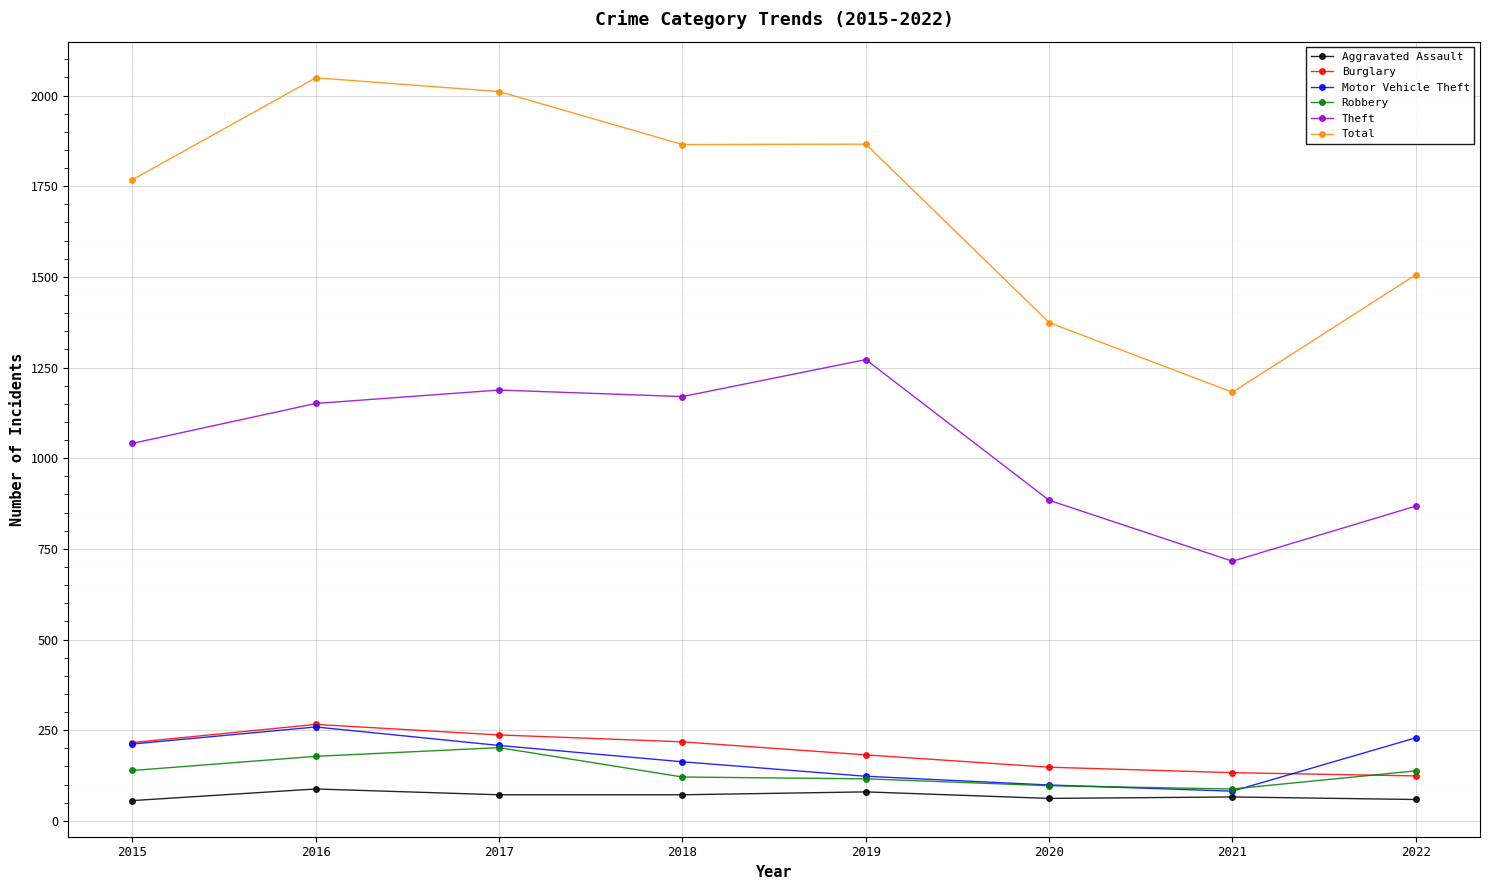

Which series has the widest spread of values?

Total